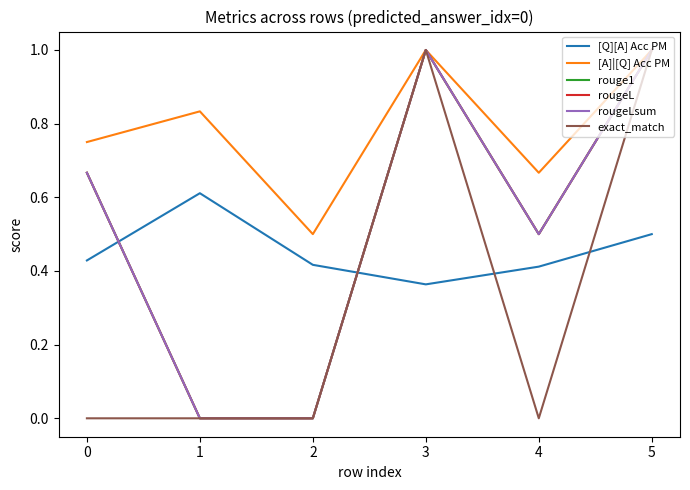

True or false: exact_match has a value of 0.4 at 3.

False